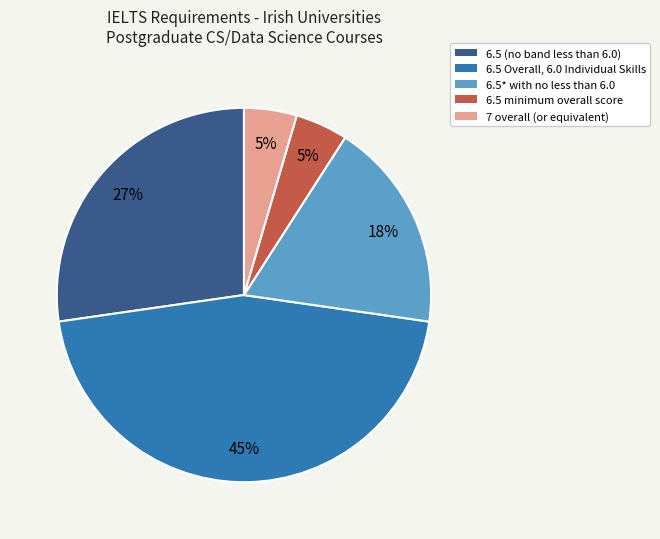

Count the number of slices in the pie.

5